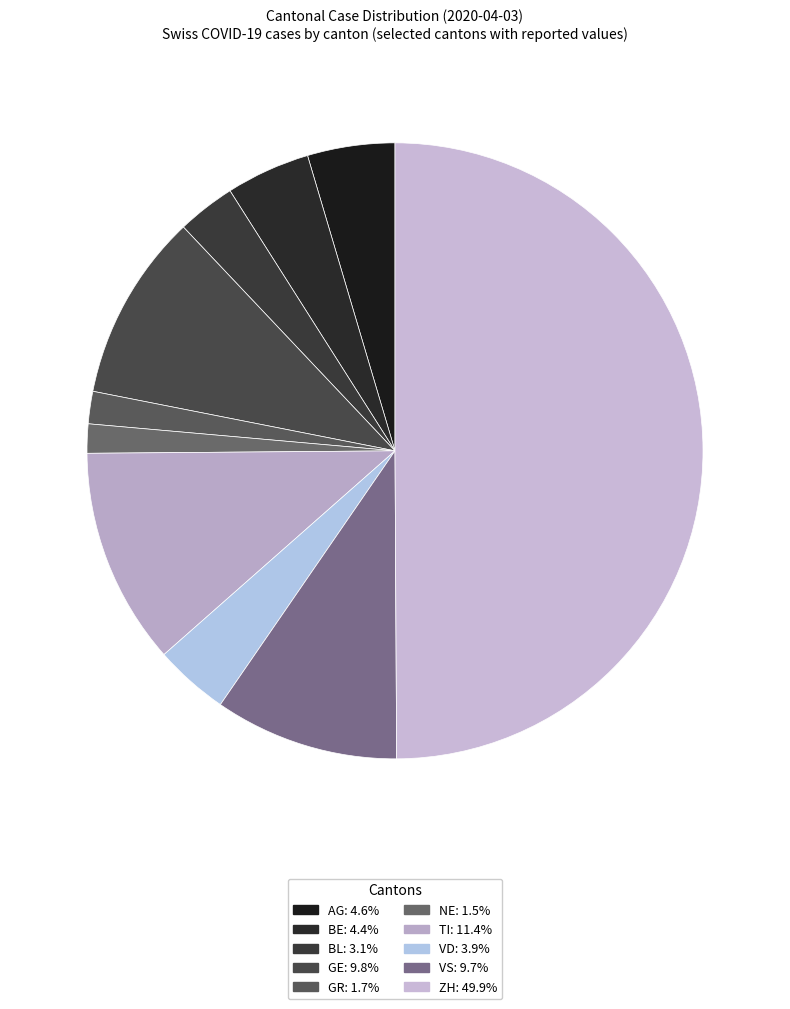

What percentage is the BE slice, to the nearest percent?

4%